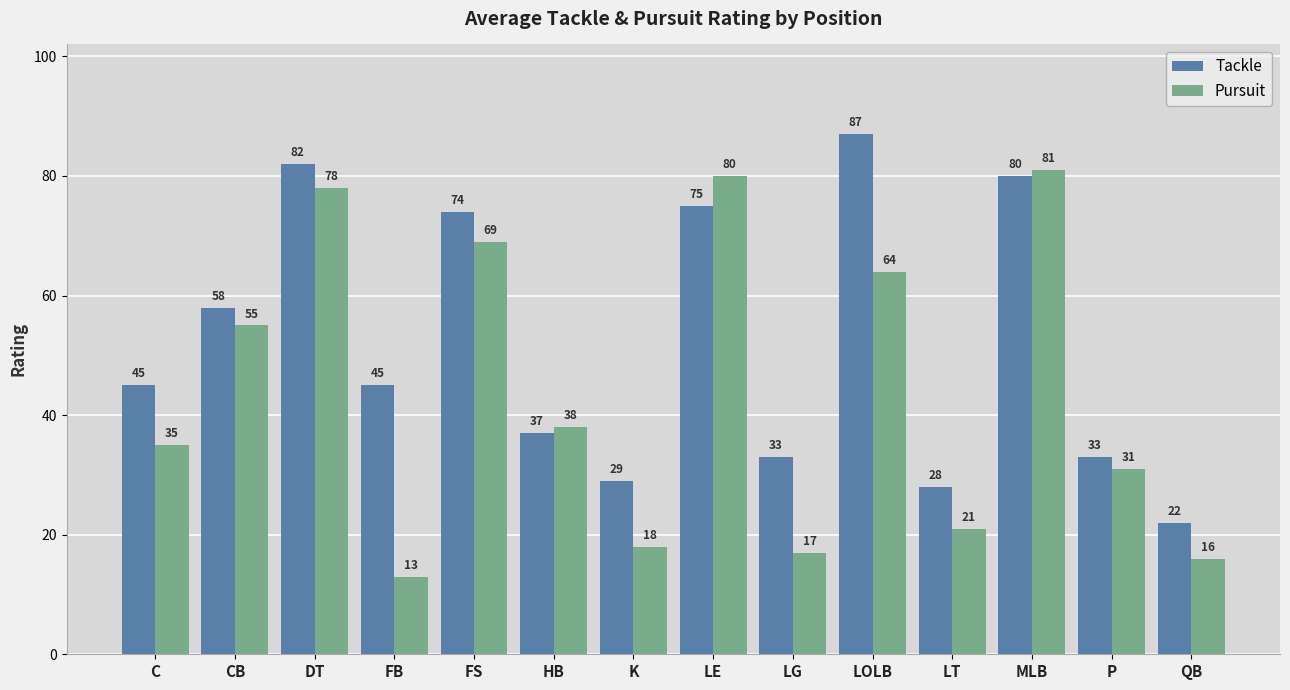

Is the value of Pursuit at QB greater than the value of Tackle at HB?

No